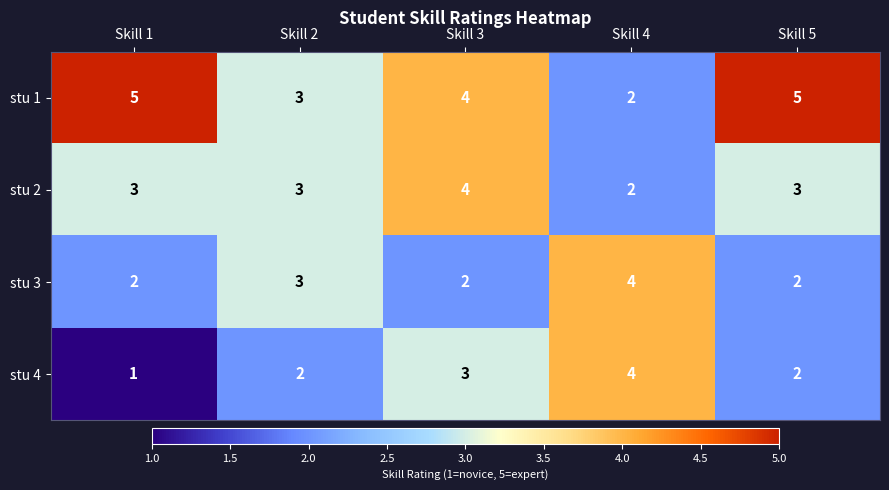

What is the greatest value displayed?

5